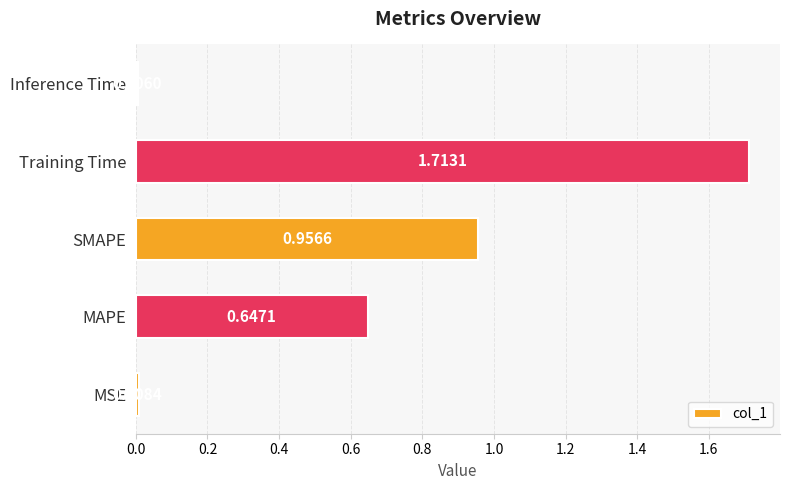

Between Inference Time and SMAPE, which is larger?

SMAPE